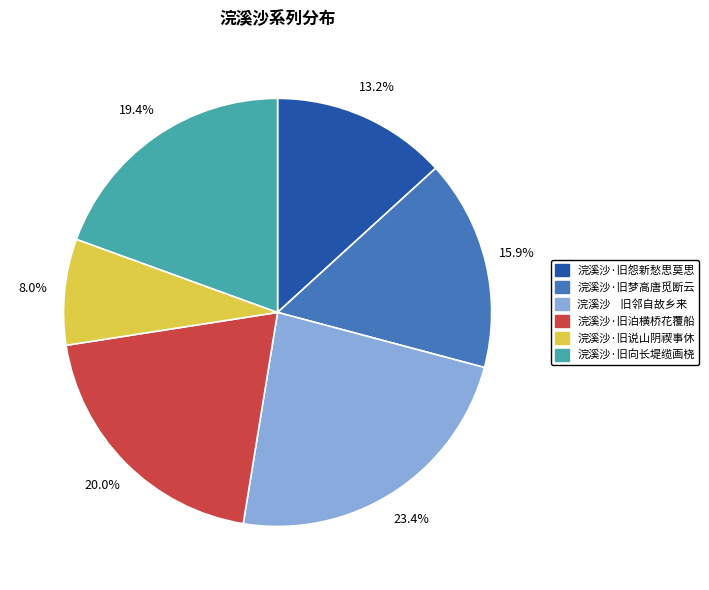

To the nearest percent, what is the difference between the largest and smallest slice percentages?

15%